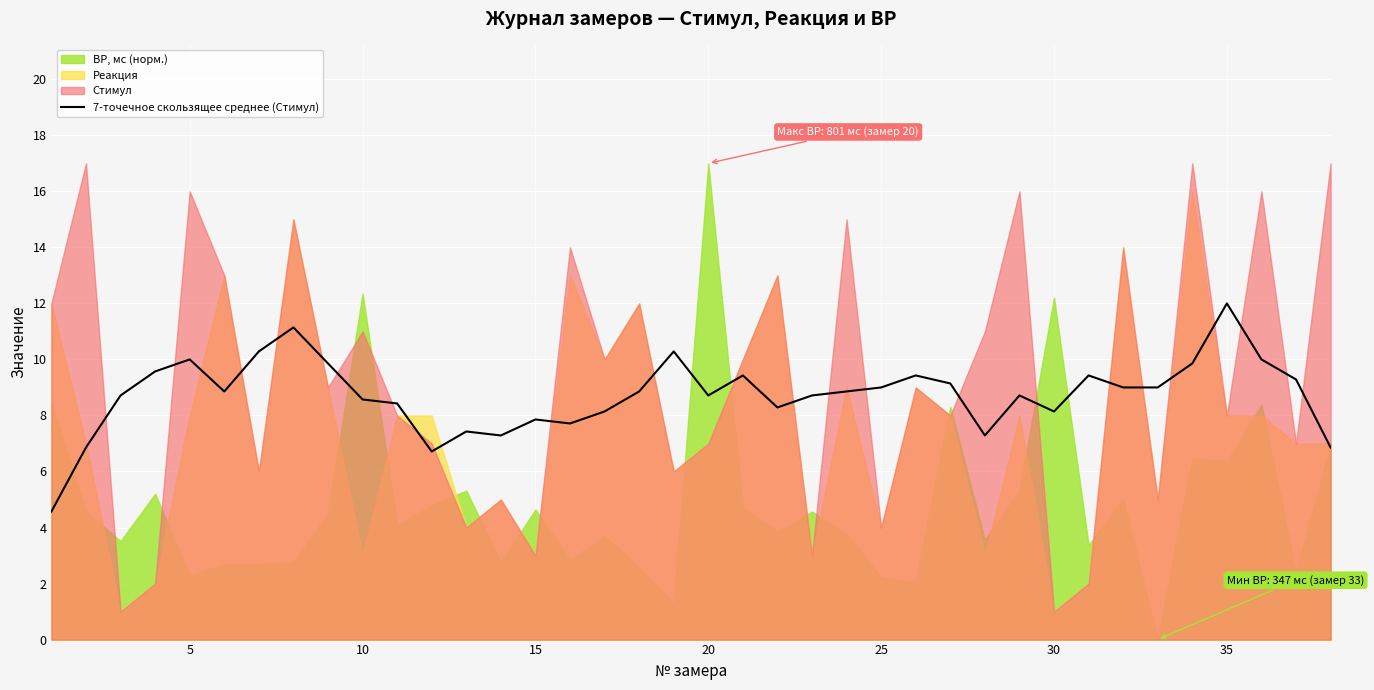

Does the chart display data point markers on the line(s)?

No